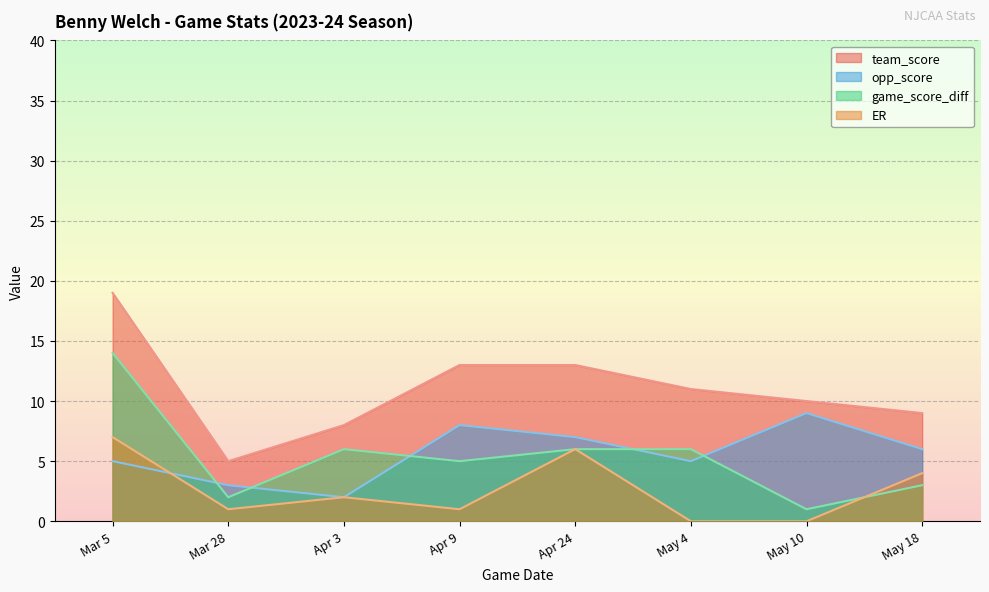

Which series changed the most between Mar 28 and May 4?

team_score